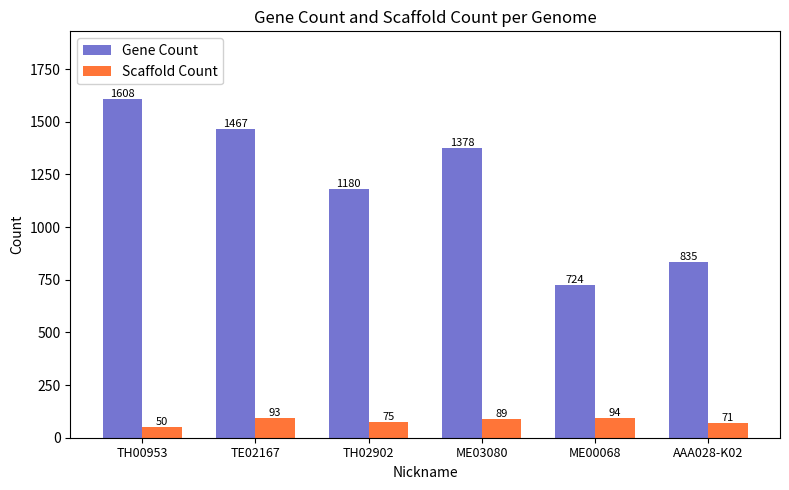

Reading left to right, extract all data points from this chart.

Gene Count: TH00953=1608	TE02167=1467	TH02902=1180	ME03080=1378	ME00068=724	AAA028-K02=835
Scaffold Count: TH00953=50	TE02167=93	TH02902=75	ME03080=89	ME00068=94	AAA028-K02=71